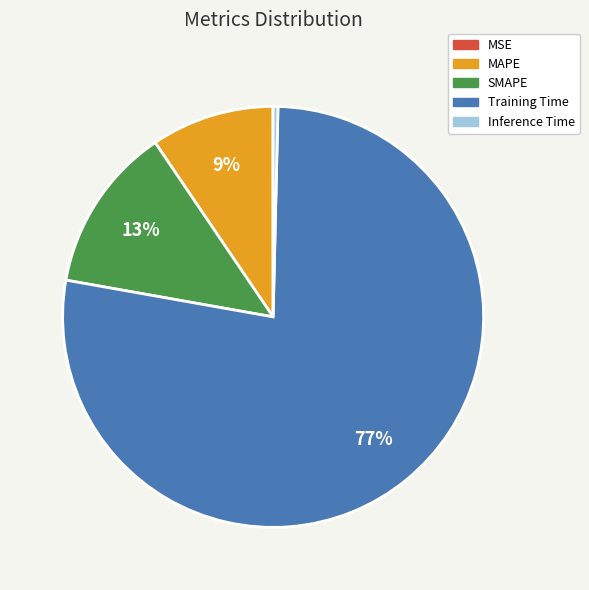

Which has a higher value, MAPE or SMAPE?

SMAPE